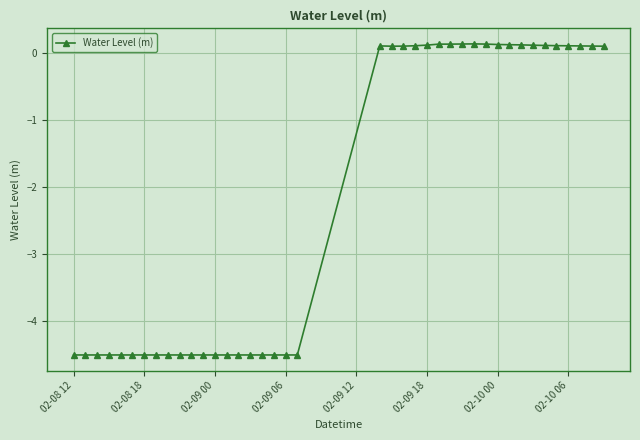

Is this an area chart (filled region under the line)?

No